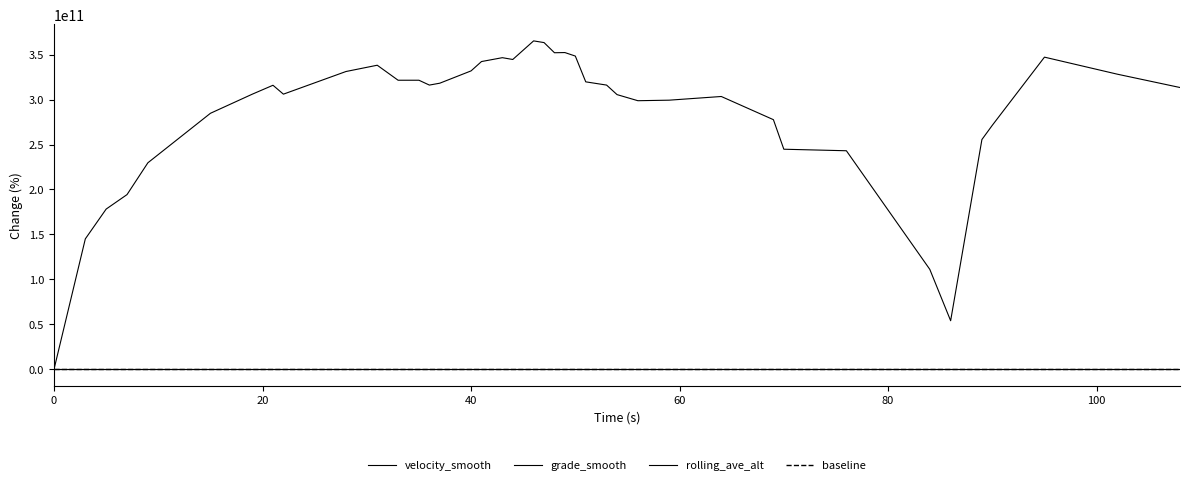

Does the chart display data point markers on the line(s)?

No